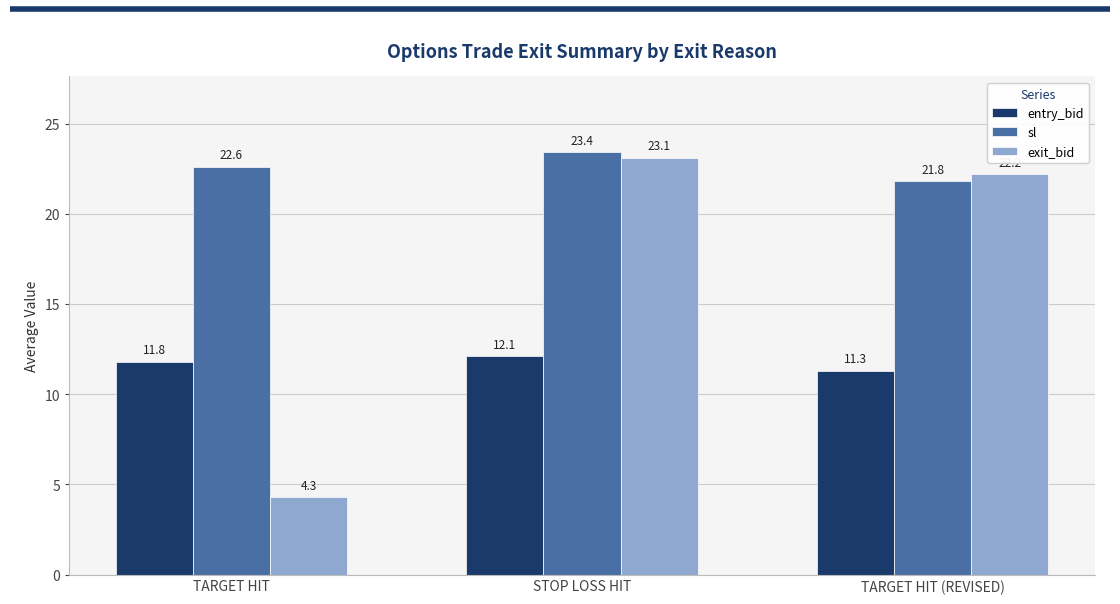

What is the difference between the maximum and minimum values in the entry_bid series?

0.8